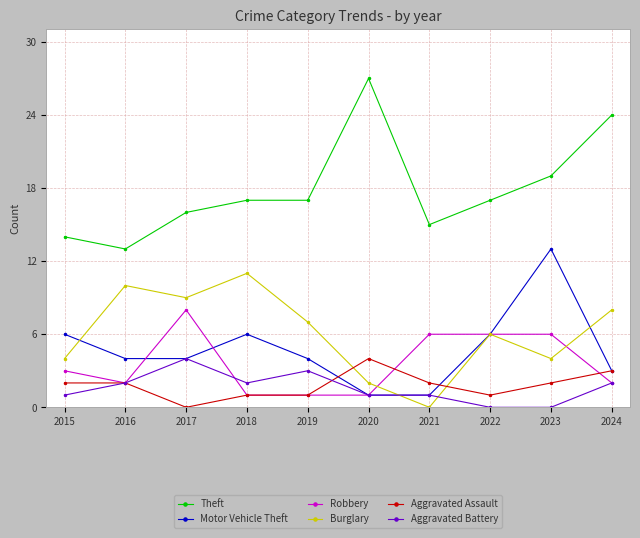

What is the difference between the maximum and minimum values in the Burglary series?

11